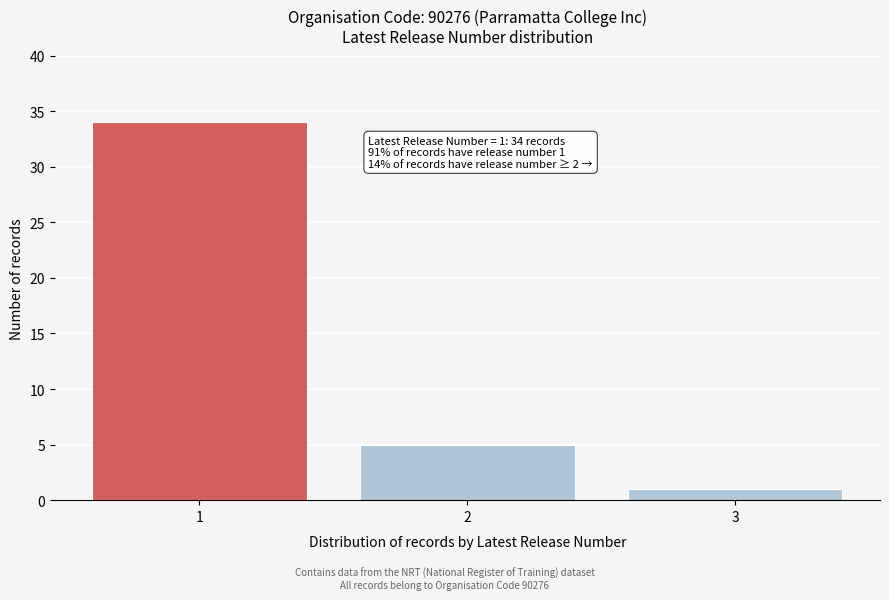

Reading right to left, what are all the values shown in this chart?

1	5	34